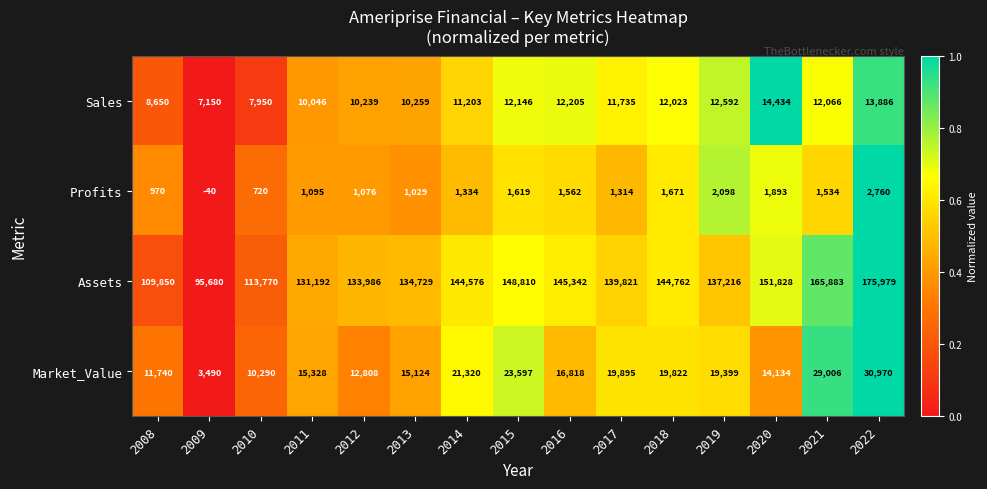

List the labels in order of Market_Value value, smallest first.

2009, 2010, 2008, 2012, 2020, 2013, 2011, 2016, 2019, 2018, 2017, 2014, 2015, 2021, 2022